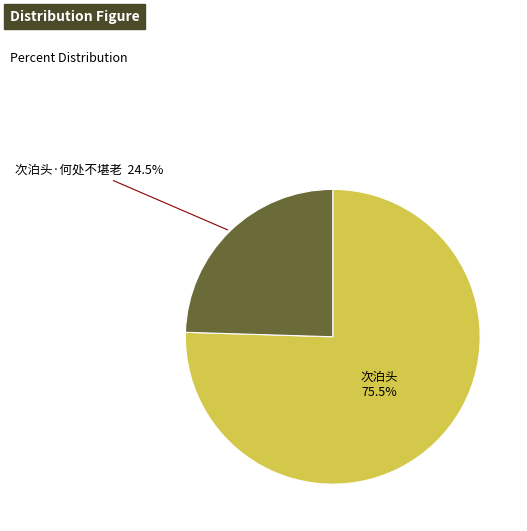

Does any single category account for the majority?

Yes